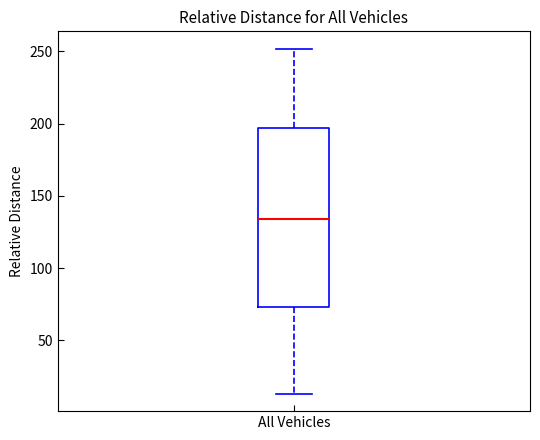

Transcribe this box plot: give where the median line is, the range the box spans, and where the two whiskers end, as read against the y-axis. The values are not printed on the chart, so give them approximately, as read against the axis.

median 135, box 75 to 195, whiskers 15 to 250